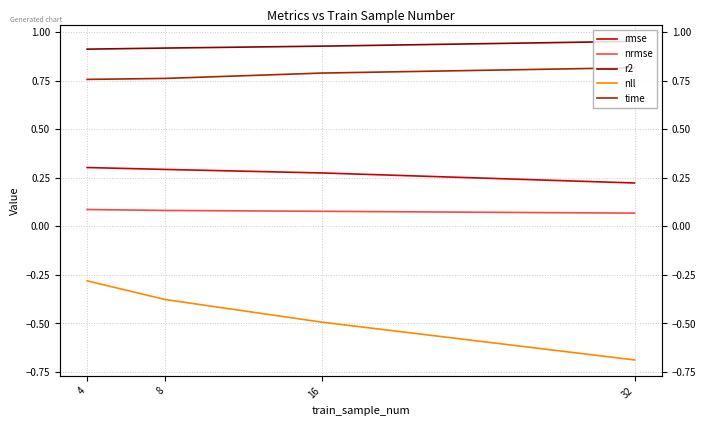

Which series has the largest range (max minus min)?

nll